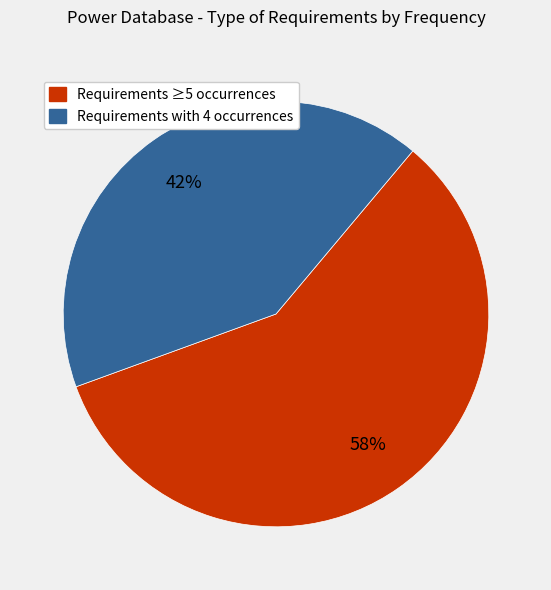

To the nearest percent, what is the average slice percentage?

50%